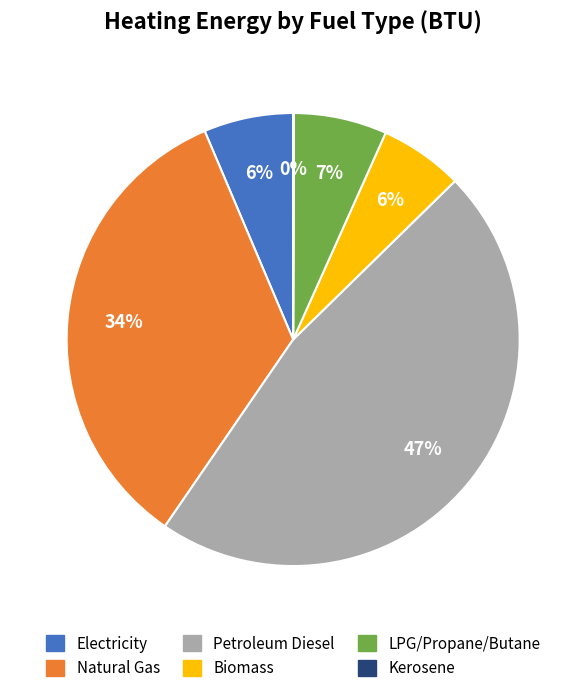

To the nearest percent, what percentage of the pie is Biomass?

6%